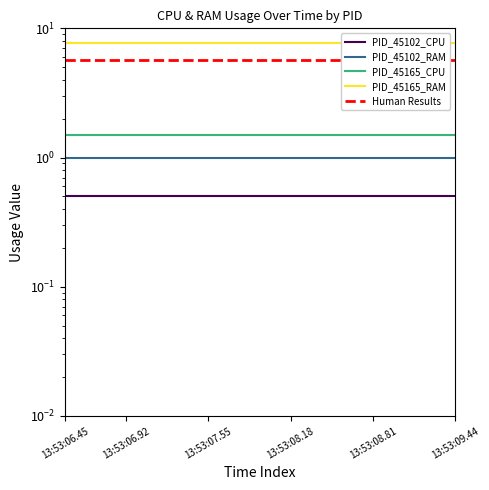

Which series has the largest total across all categories?

PID_45165_RAM